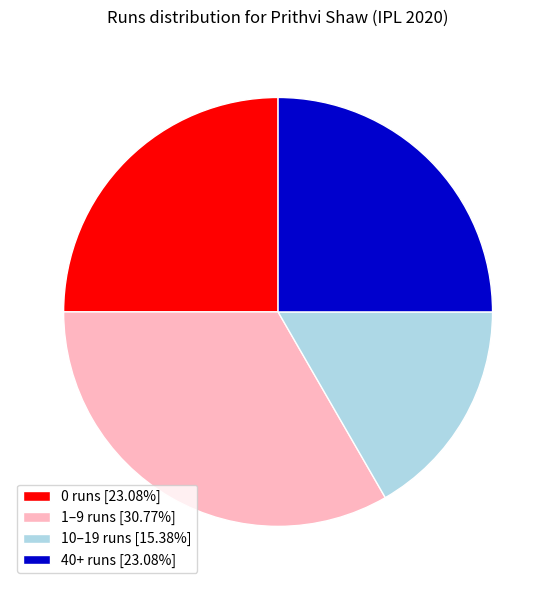

Combined, do 0 runs [23.08%] and 10–19 runs [15.38%] account for over 50%?

No